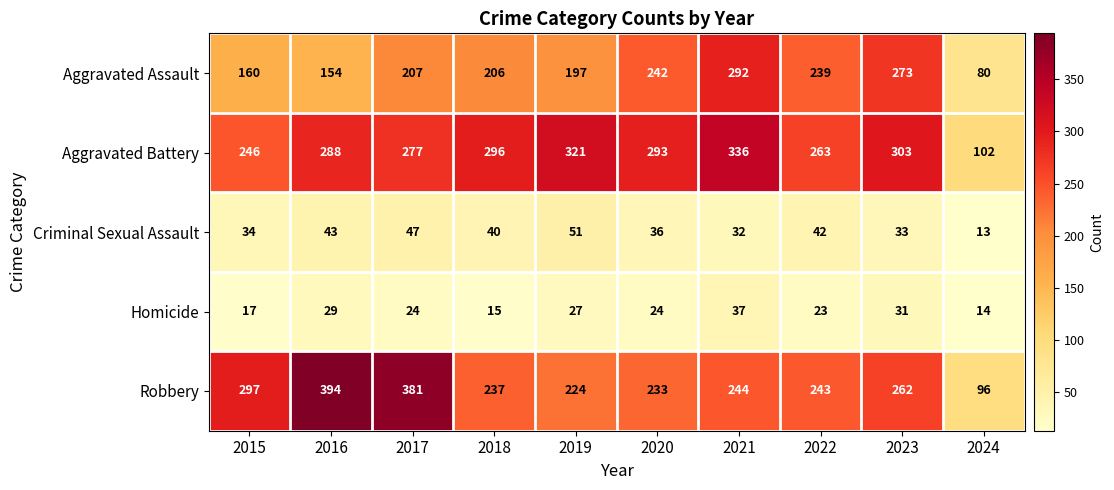

What is the sum of the Aggravated Battery values at 2016 and 2018?

584